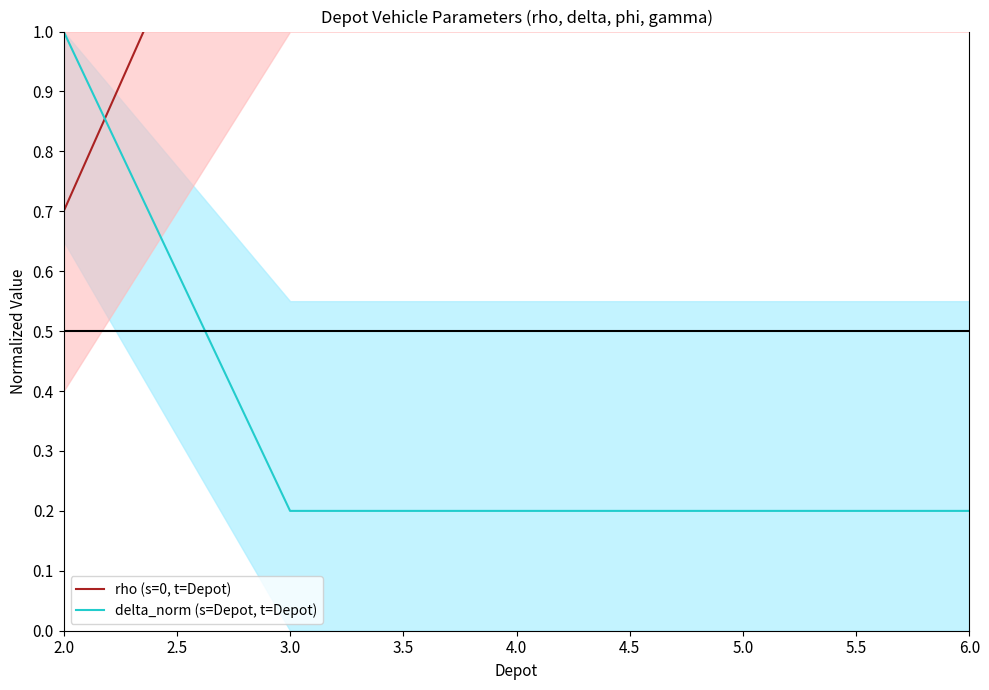

True or false: rho (s=0, t=Depot) has more than 0 points higher than both neighbors.

False